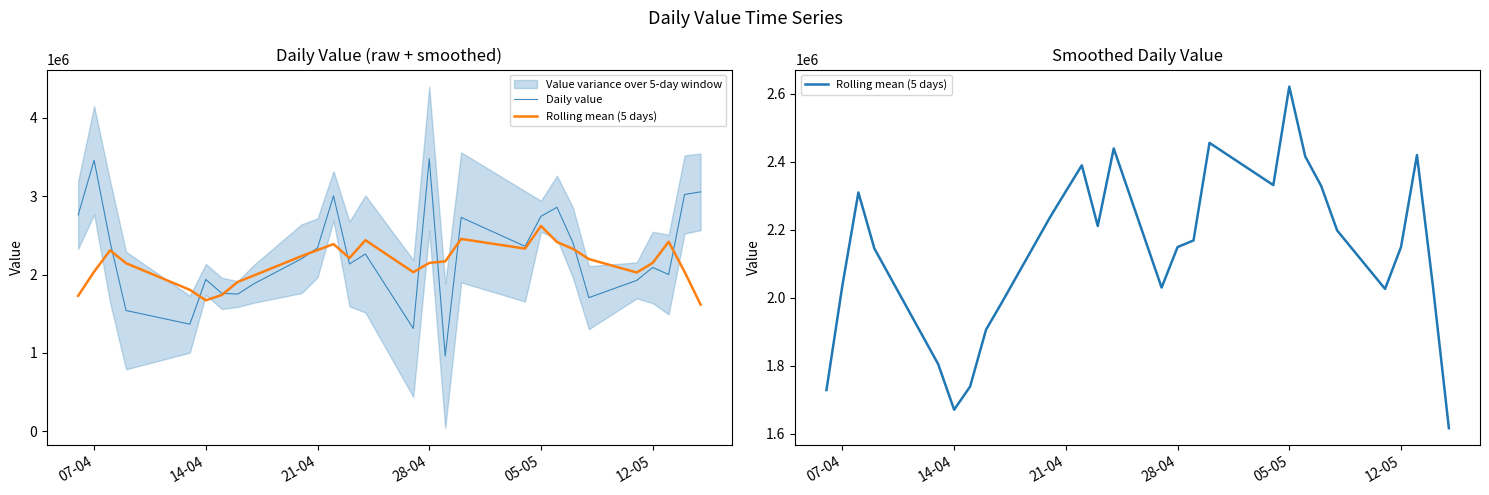

What is the value of the Rolling mean (5 days) point at the 11th from the left?

2312400